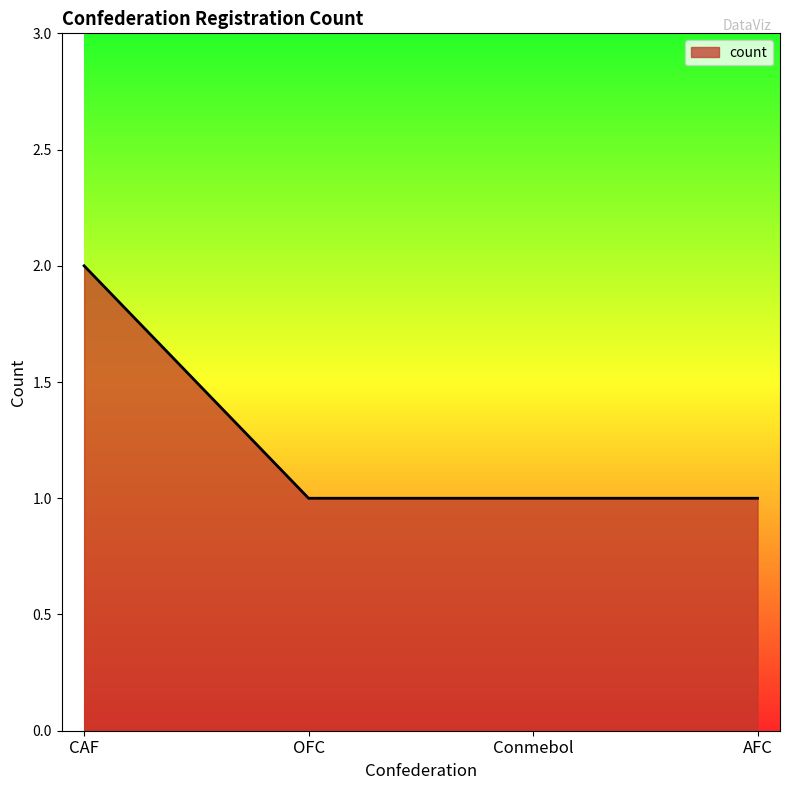

Reading left to right, transcribe all the data shown in this chart.

2	1	1	1